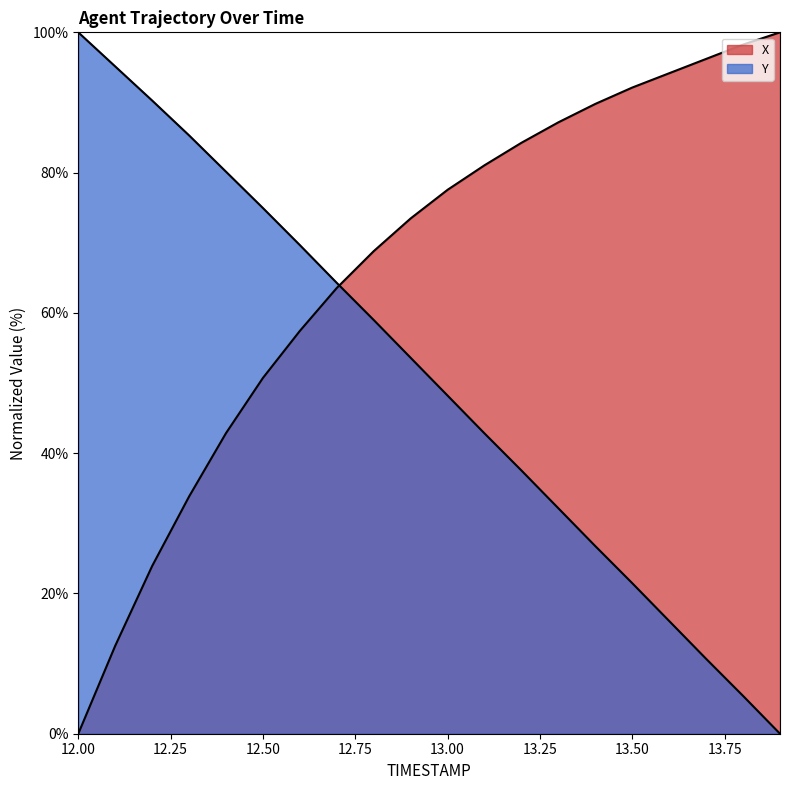

True or false: Y and X cross at least once.

True